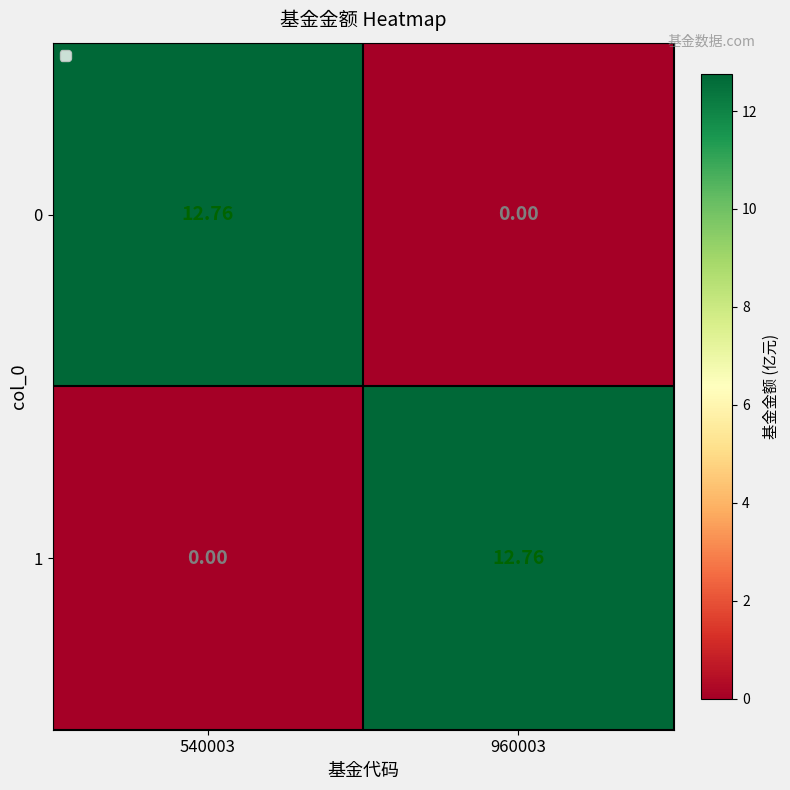

How many distinct data groups are displayed?

2